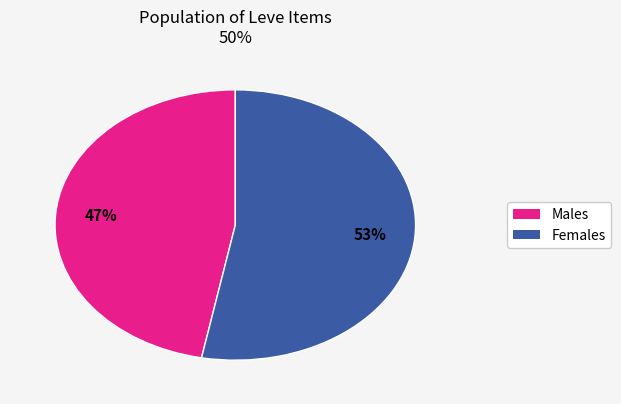

To the nearest percent, what is the difference between the largest and smallest slice percentages?

6%